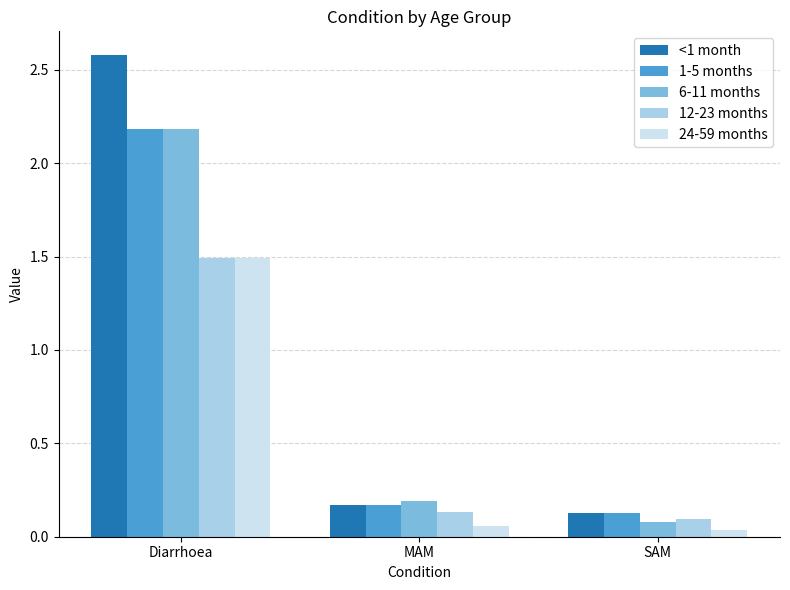

What is the maximum value for 6-11 months?

2.2